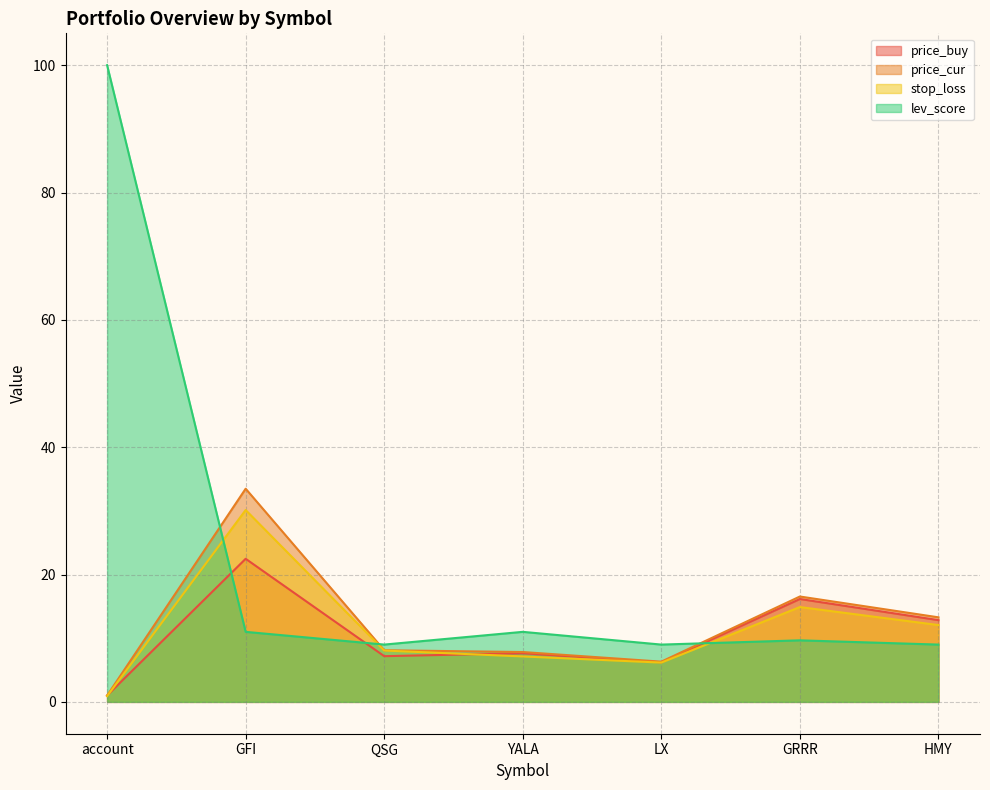

Which series has the largest range (max minus min)?

lev_score